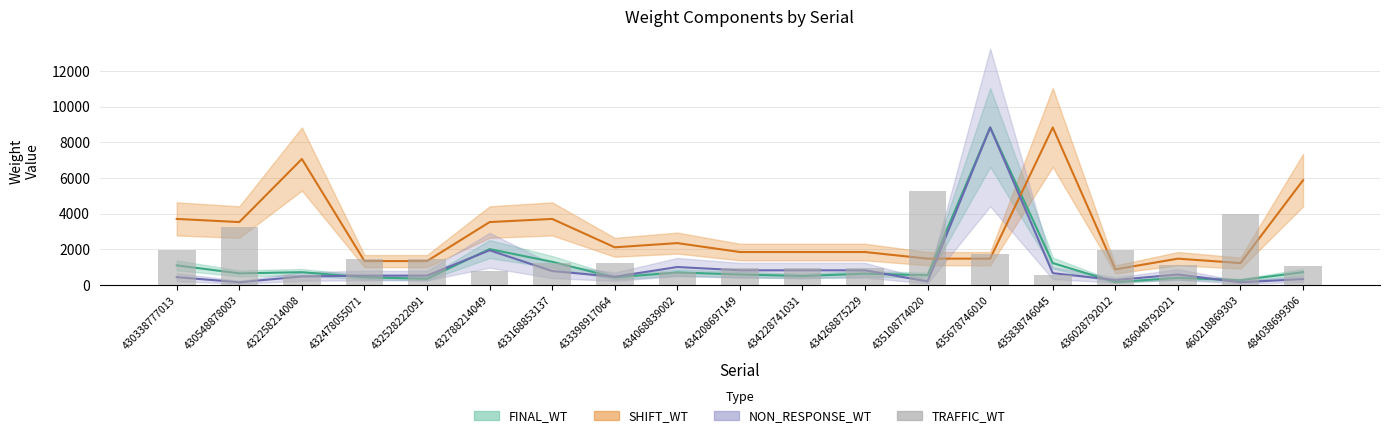

What is the spread (max minus min) of values at 460218869303?

3840.2